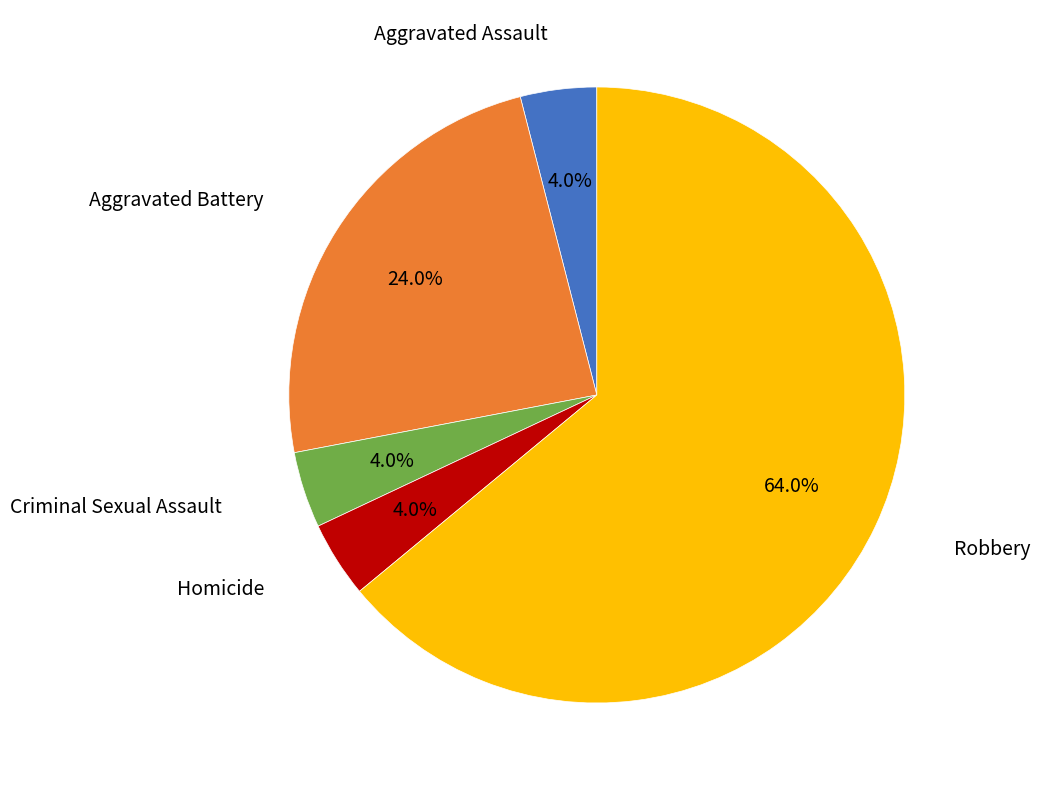

Count the number of slices in the pie.

5